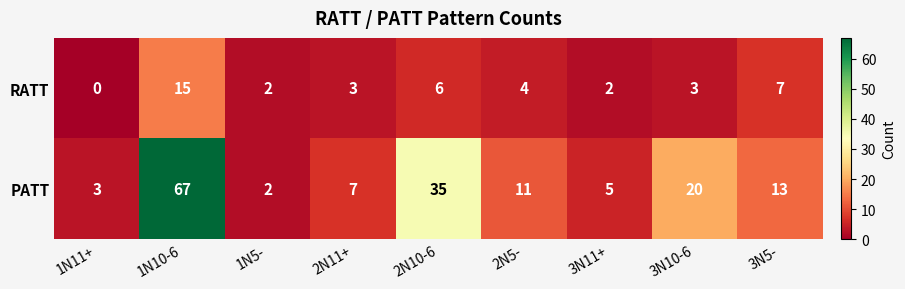

What is the greatest value displayed?

67